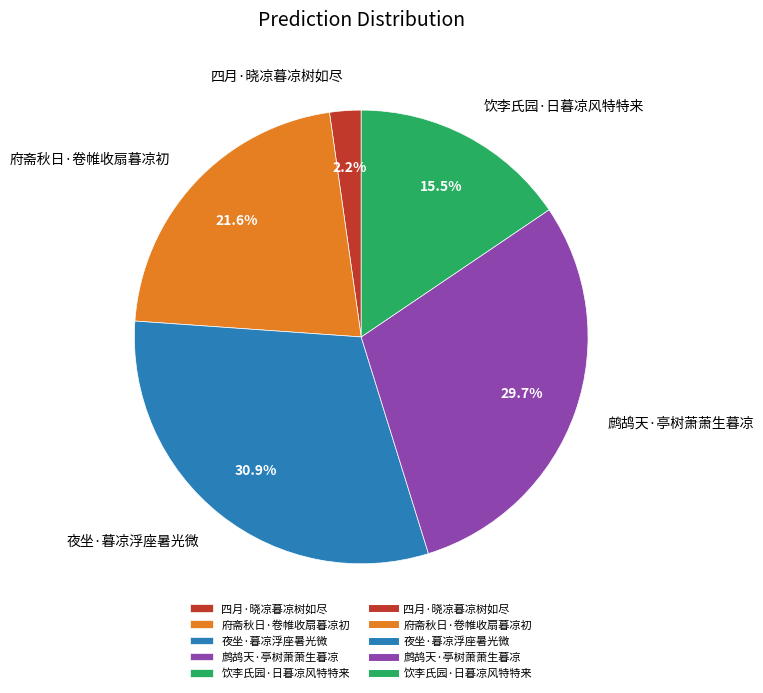

Is 四月·晓凉暮凉树如尽 the majority of the pie?

No